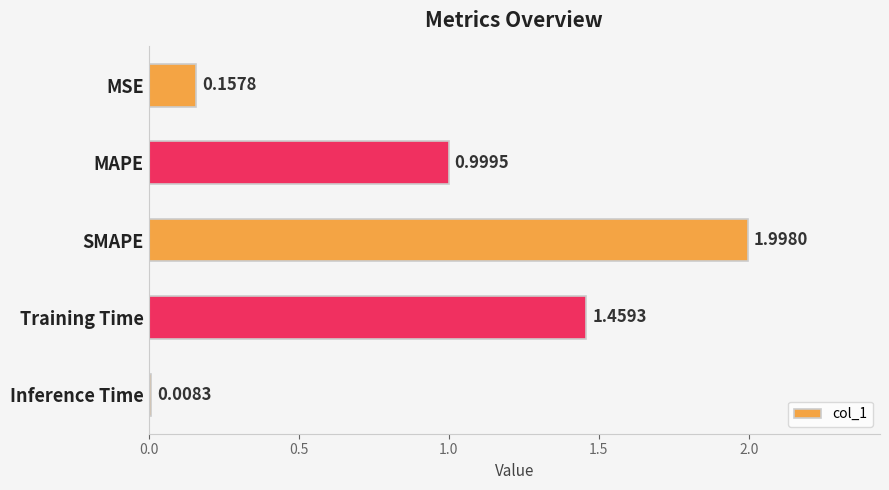

What is the change in value from MSE to Training Time?

+1.3